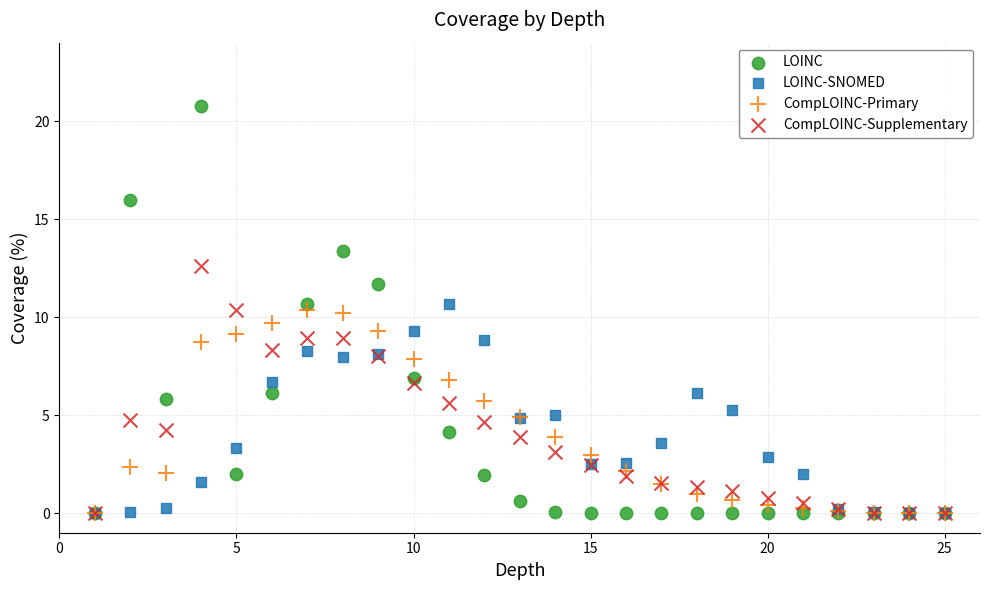

Which series has the largest Y range (max minus min)?

LOINC